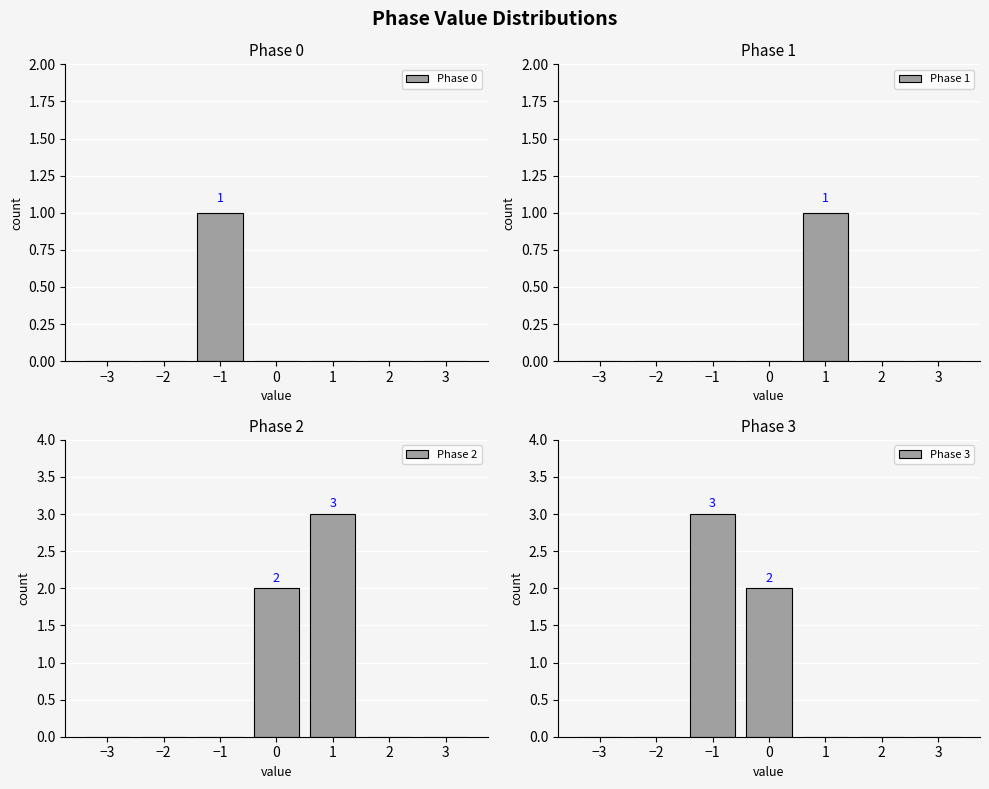

At 1, list the series in order from smallest to largest.

Phase 0, Phase 3, Phase 1, Phase 2